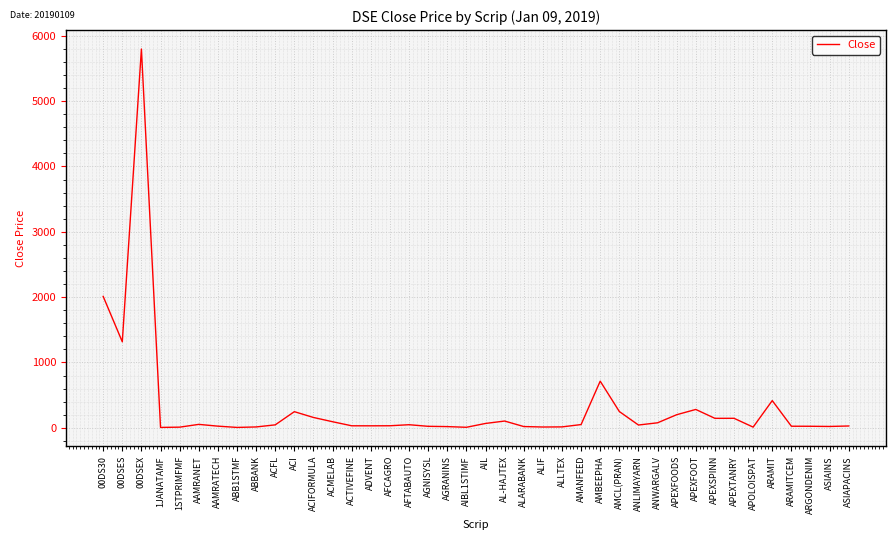

Is it true that the value at APEXFOODS is 199.7?

True